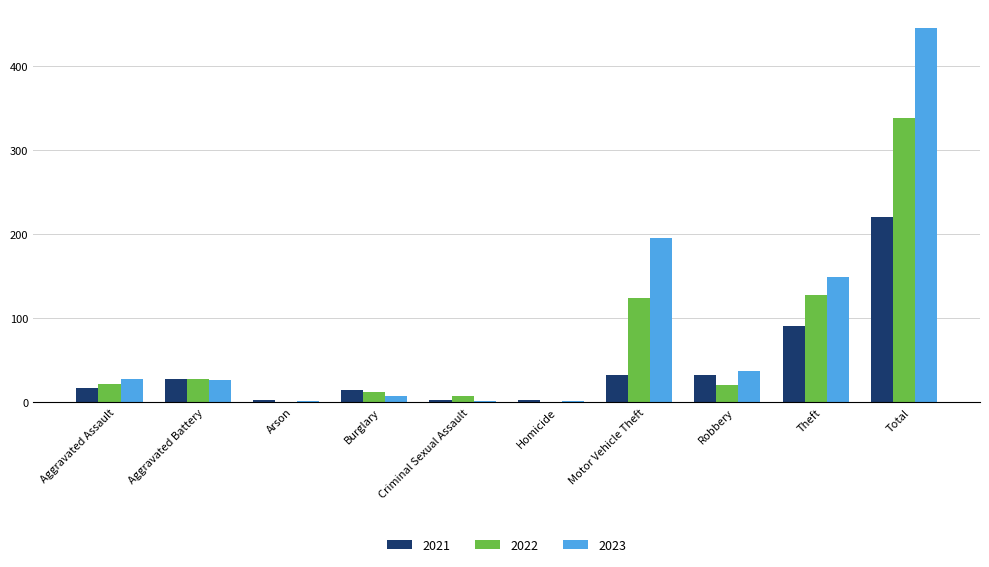

How many groups of bars are there?

10